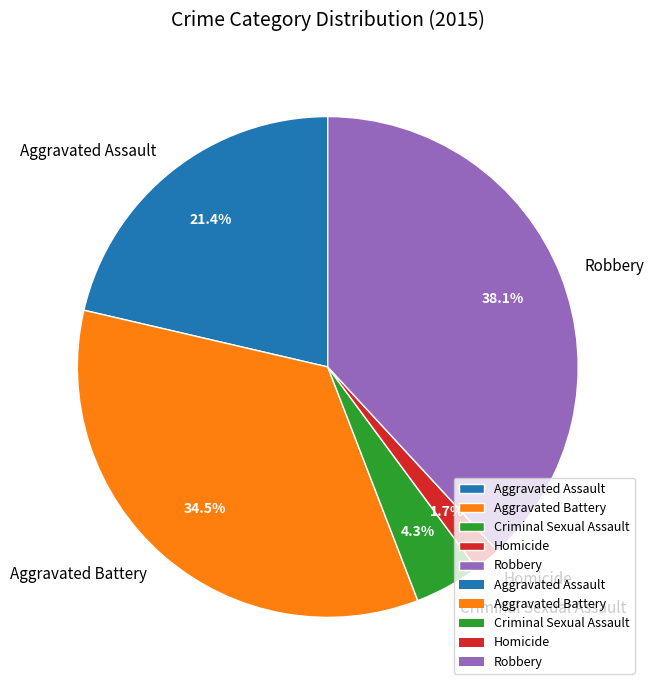

What is the smallest slice in the pie chart?

Homicide